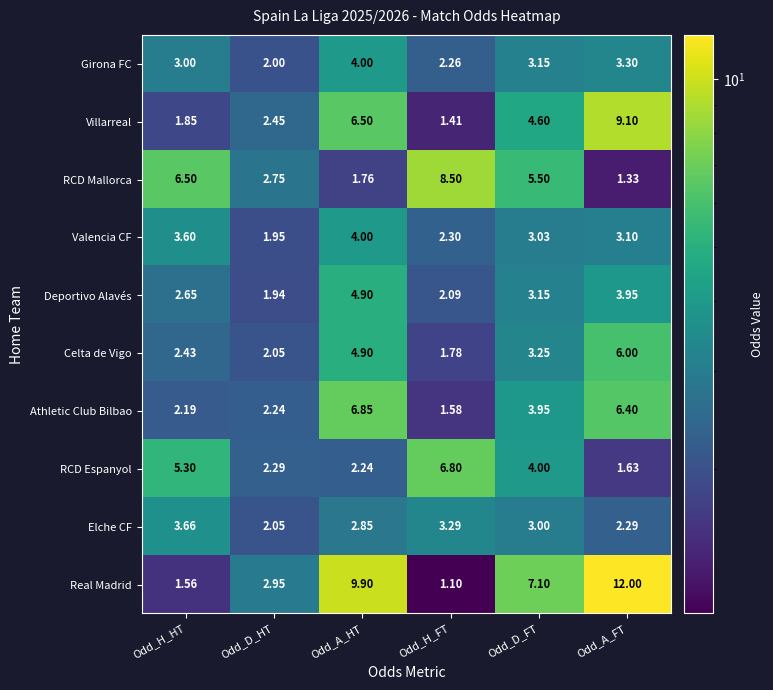

Which series has the largest range (max minus min)?

Real Madrid